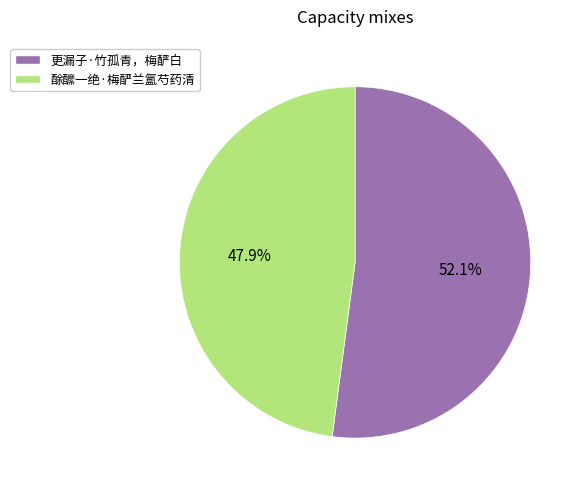

Between 更漏子·竹孤青，梅酽白 and 酴醿一绝·梅酽兰氲芍药清, which is larger?

更漏子·竹孤青，梅酽白